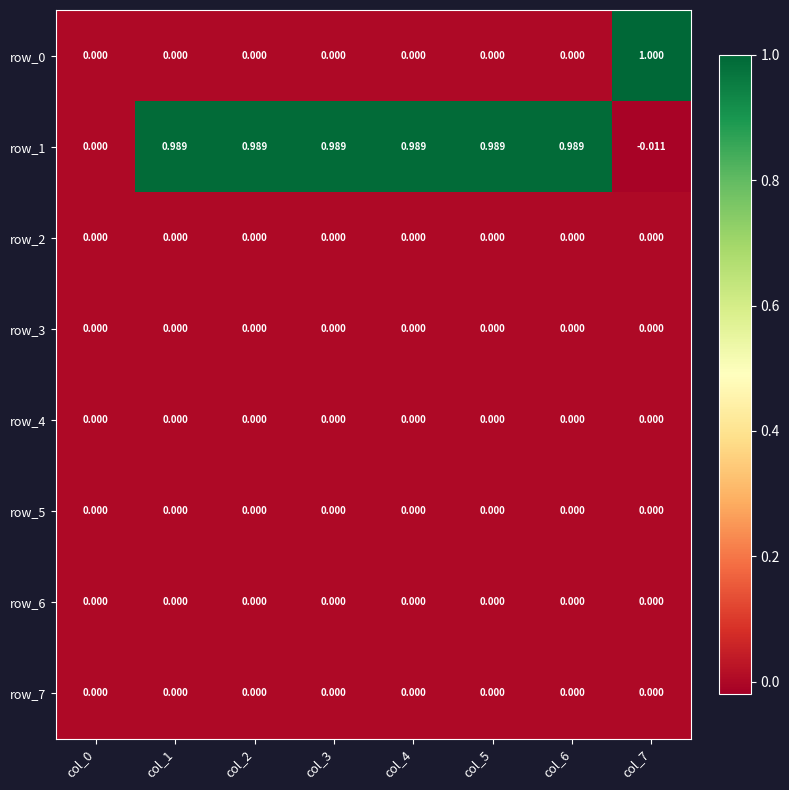

Reading left to right, transcribe all the data shown in this chart.

row_0: col_0=0.0	col_1=0.0	col_2=0.0	col_3=0.0	col_4=0.0	col_5=0.0	col_6=0.0	col_7=1.0
row_1: col_0=0.0	col_1=1.0	col_2=1.0	col_3=1.0	col_4=1.0	col_5=1.0	col_6=1.0	col_7=-0.0
row_2: col_0=0.0	col_1=0.0	col_2=0.0	col_3=0.0	col_4=0.0	col_5=0.0	col_6=0.0	col_7=0.0
row_3: col_0=0.0	col_1=0.0	col_2=0.0	col_3=0.0	col_4=0.0	col_5=0.0	col_6=0.0	col_7=0.0
row_4: col_0=0.0	col_1=0.0	col_2=0.0	col_3=0.0	col_4=0.0	col_5=0.0	col_6=0.0	col_7=0.0
row_5: col_0=0.0	col_1=0.0	col_2=0.0	col_3=0.0	col_4=0.0	col_5=0.0	col_6=0.0	col_7=0.0
row_6: col_0=0.0	col_1=0.0	col_2=0.0	col_3=0.0	col_4=0.0	col_5=0.0	col_6=0.0	col_7=0.0
row_7: col_0=0.0	col_1=0.0	col_2=0.0	col_3=0.0	col_4=0.0	col_5=0.0	col_6=0.0	col_7=0.0